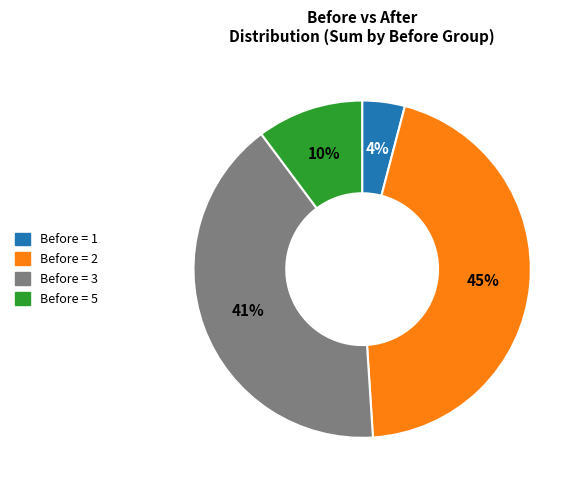

Does any single category account for the majority?

No